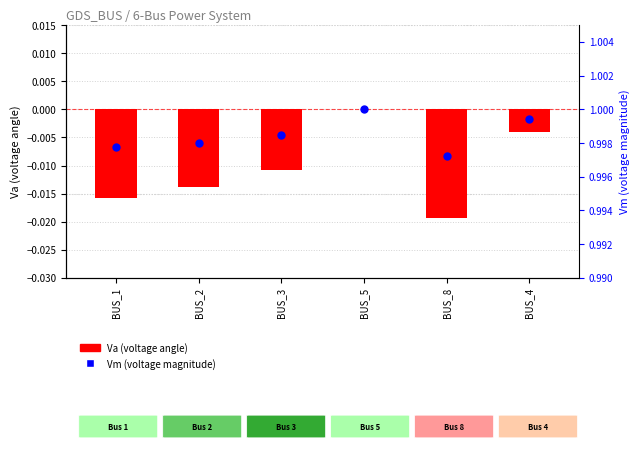

What is the total value across all series at BUS_2?

1.0